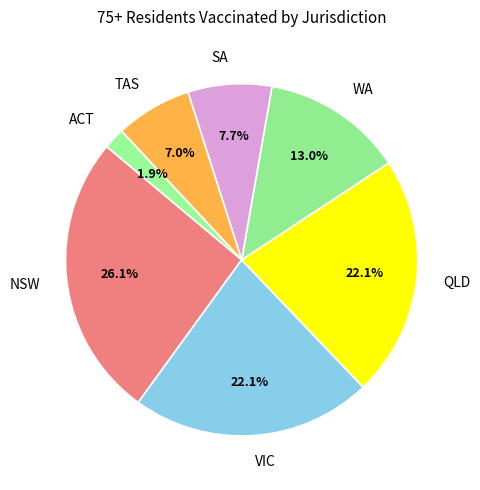

True or false: ACT accounts for 9% of the total.

False